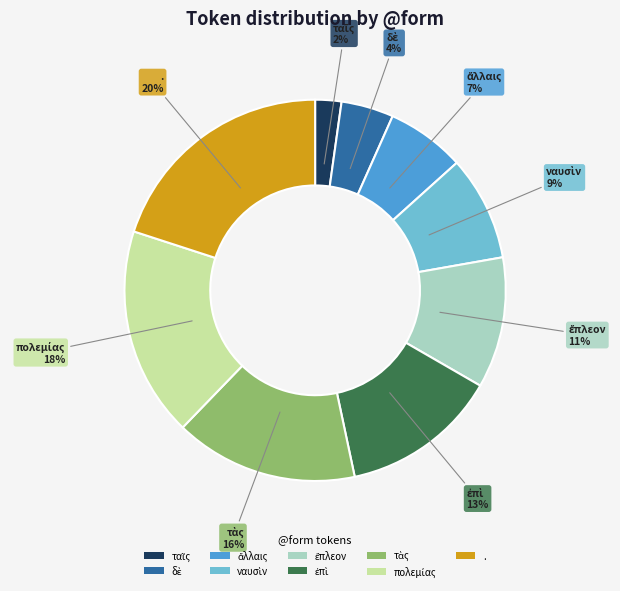

Is it true that . is 20% of the pie?

True